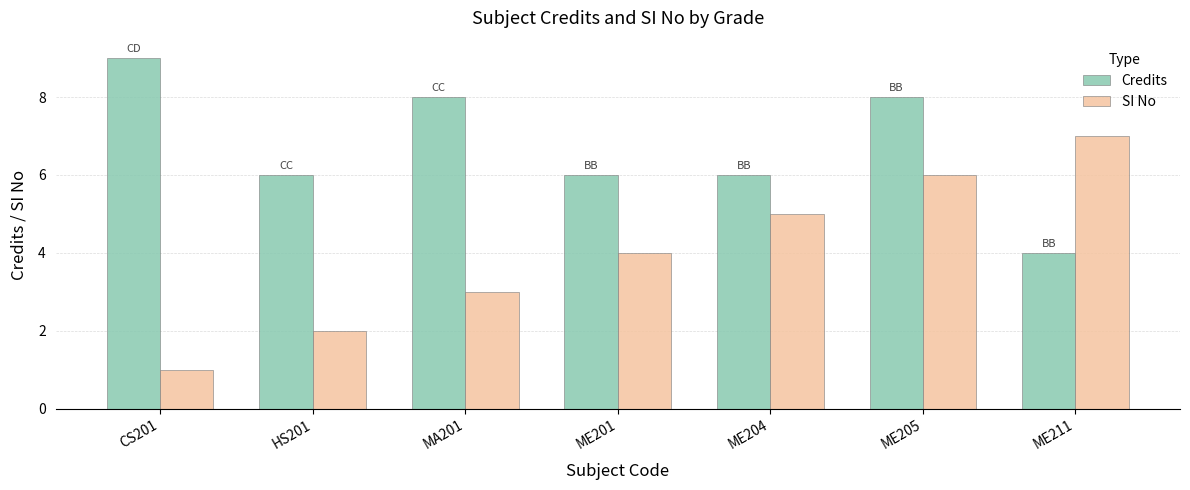

Which series has the largest total across all categories?

Credits